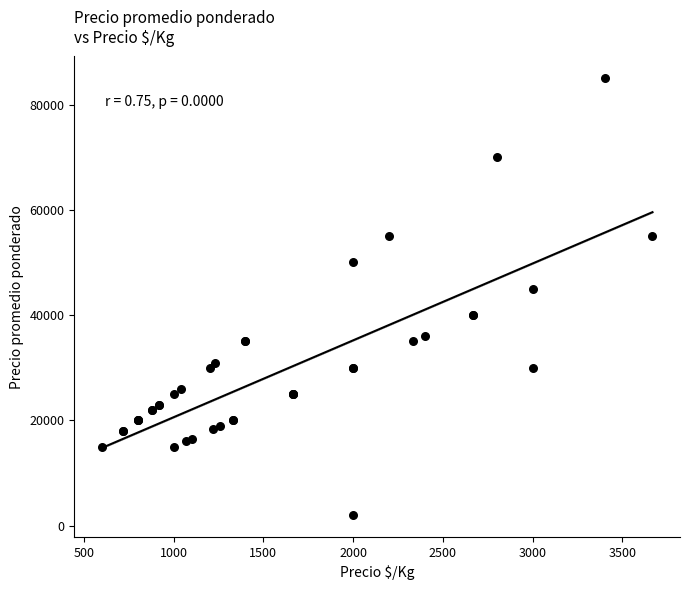

What Y value in the scatter plot is closest to 43500?

45000